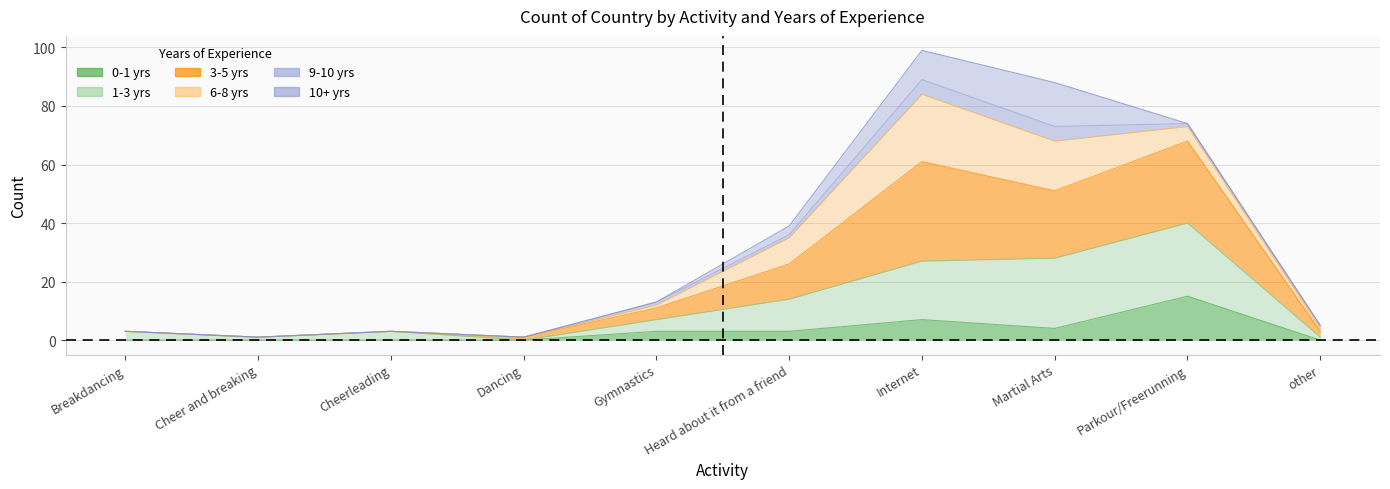

Rank the categories by 0-1 value from highest to lowest.

Parkour/Freerunning, Internet, Martial Arts, Gymnastics, Heard about it from a friend, Breakdancing, Cheer and breaking, Cheerleading, Dancing, other